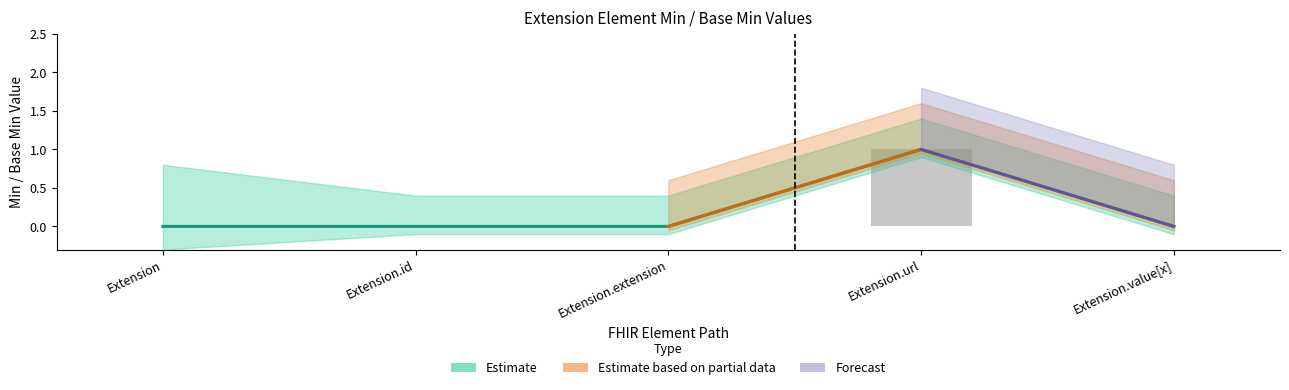

Reading right to left, extract all data points from this chart.

Min: Extension.value[x]=0	Extension.url=1	Extension.extension=0	Extension.id=0	Extension=0
Base Min: Extension.value[x]=0	Extension.url=1	Extension.extension=0	Extension.id=0	Extension=0